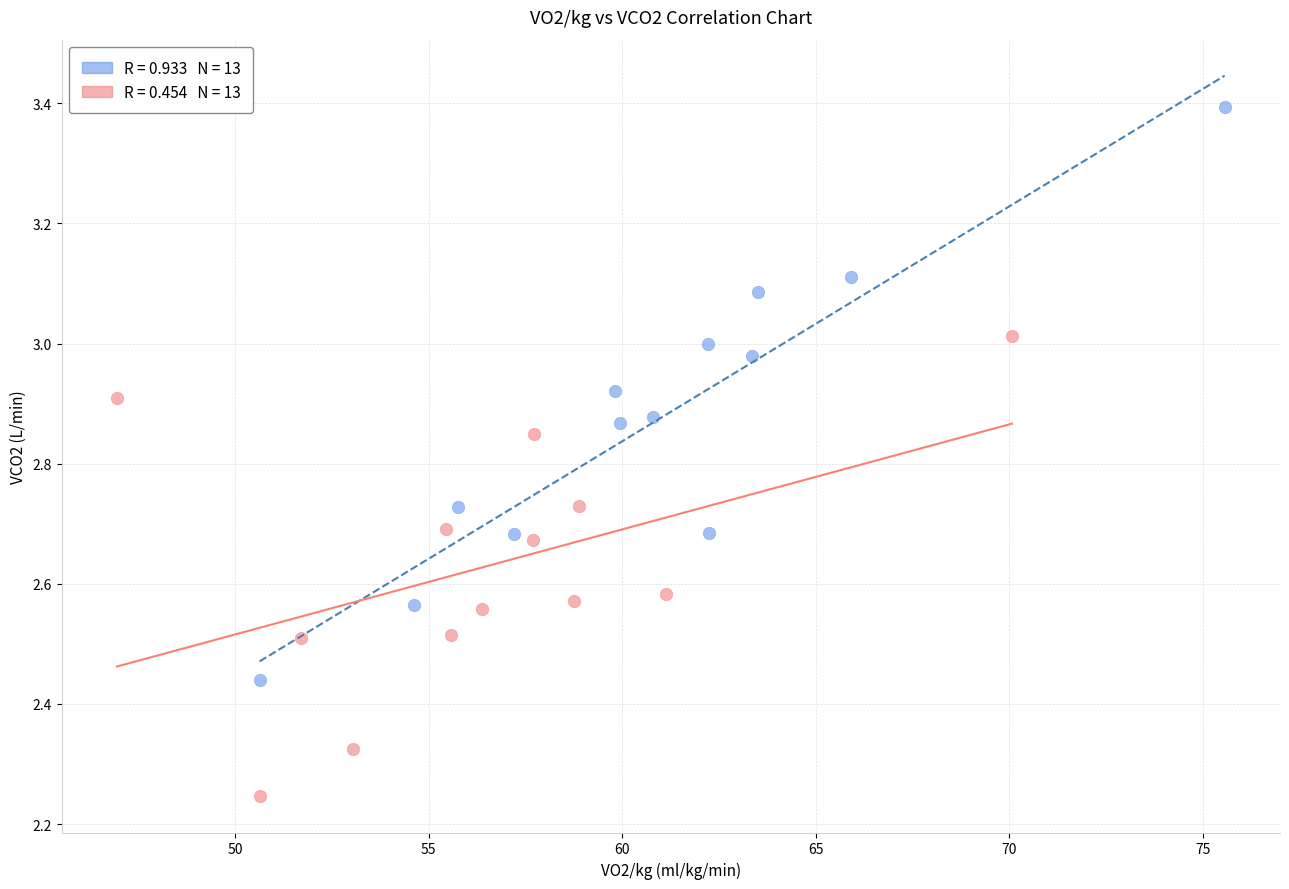

Which series has the largest Y range (max minus min)?

VO2/kg vs VCO2